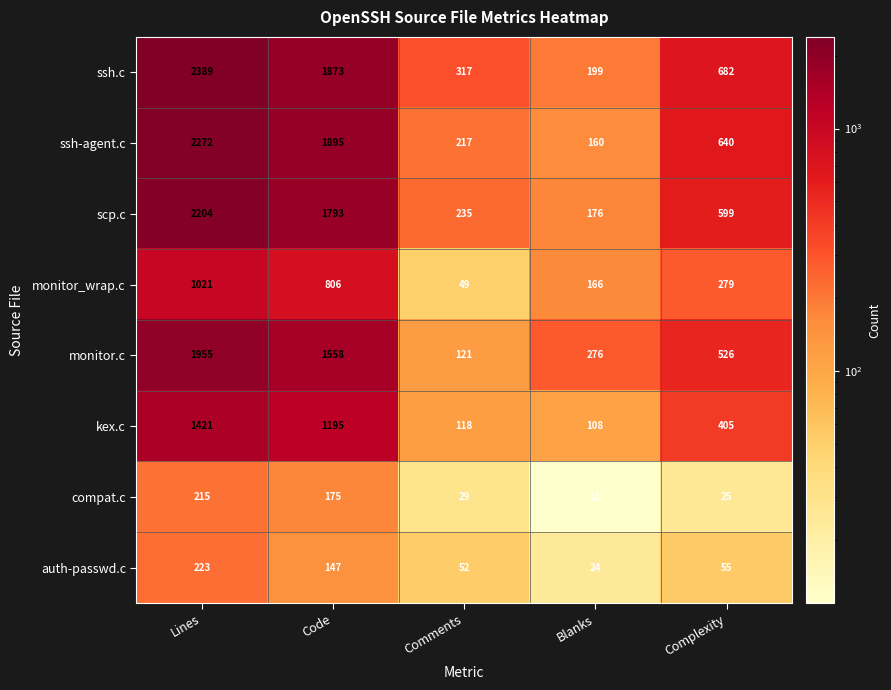

The value of monitor_wrap.c at Code is 806. True or false?

True